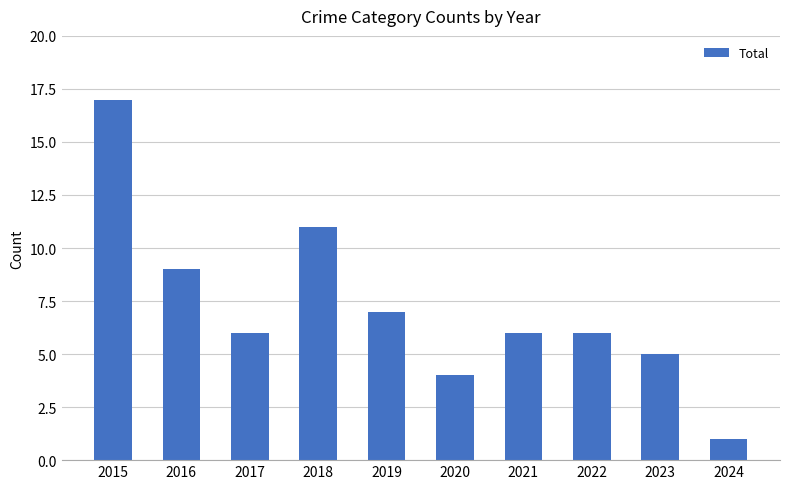

Reading left to right, what are all the values shown in this chart?

2015=17	2016=9	2017=6	2018=11	2019=7	2020=4	2021=6	2022=6	2023=5	2024=1